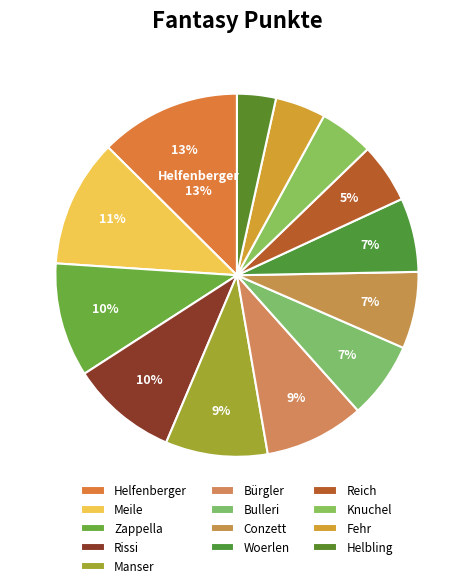

Which slice is the largest?

Helfenberger